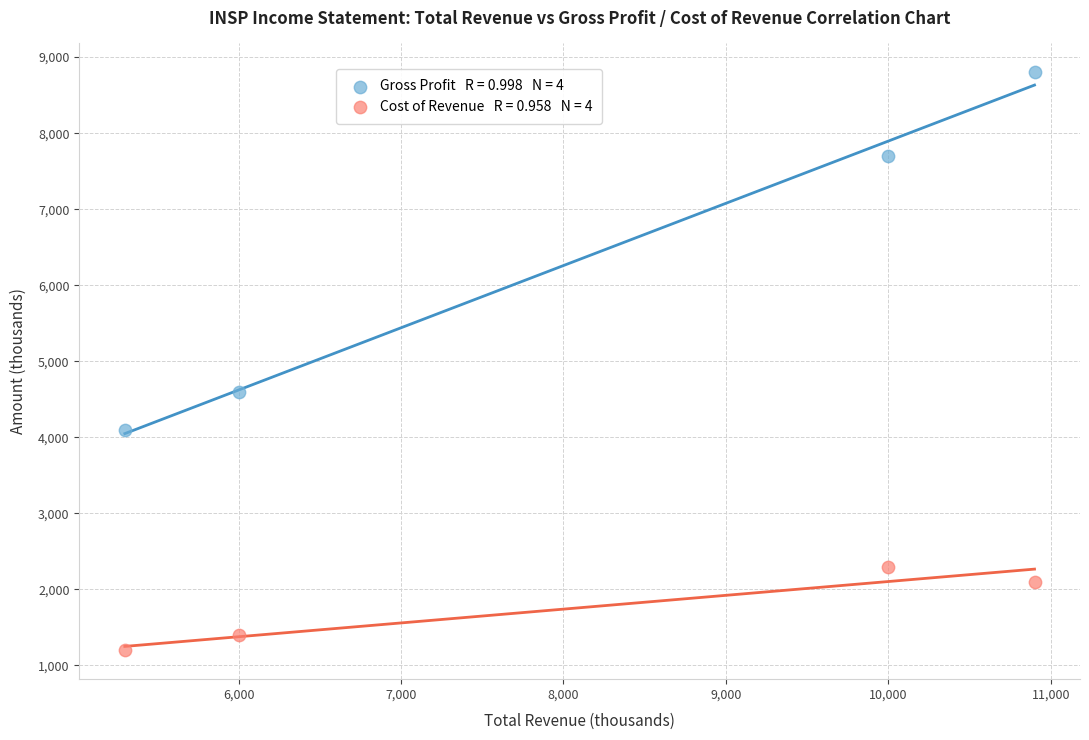

Across all series, what Y value is closest to 5000?

4600